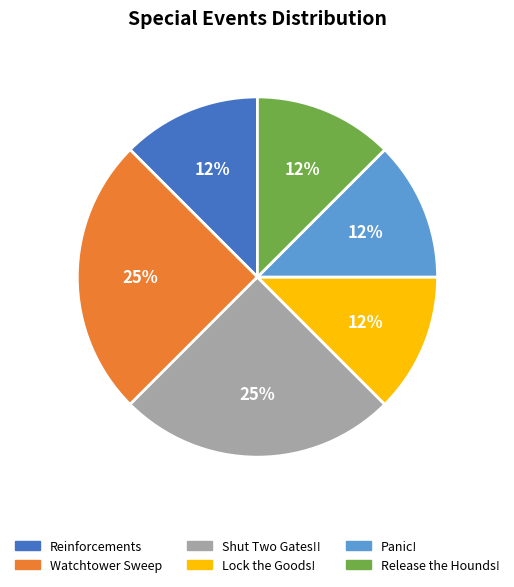

Does any single category account for the majority?

No